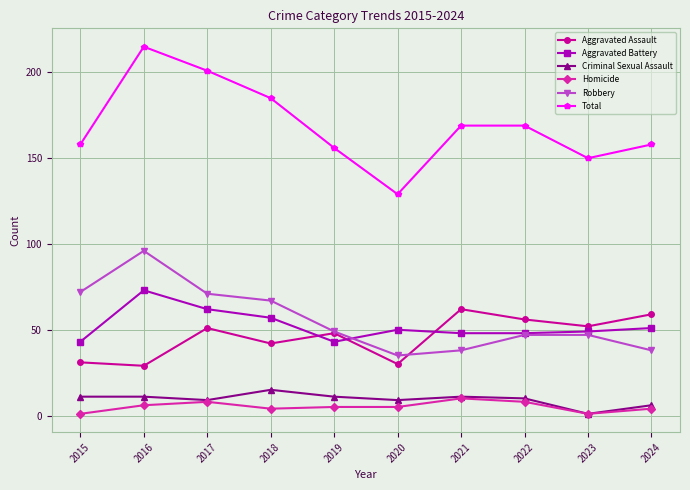

What is the sum of all Total values?

1690